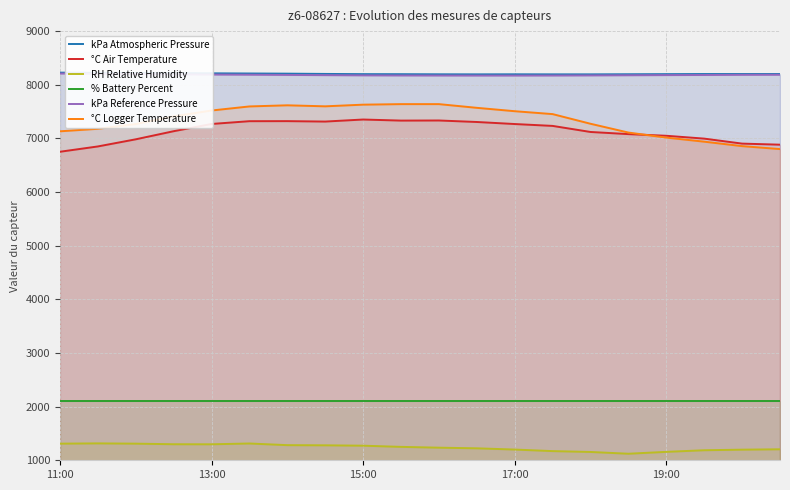

Rank the series by their maximum value, from highest to lowest.

kPa Atmospheric Pressure, kPa Reference Pressure, °C Logger Temperature, °C Air Temperature, % Battery Percent, RH Relative Humidity